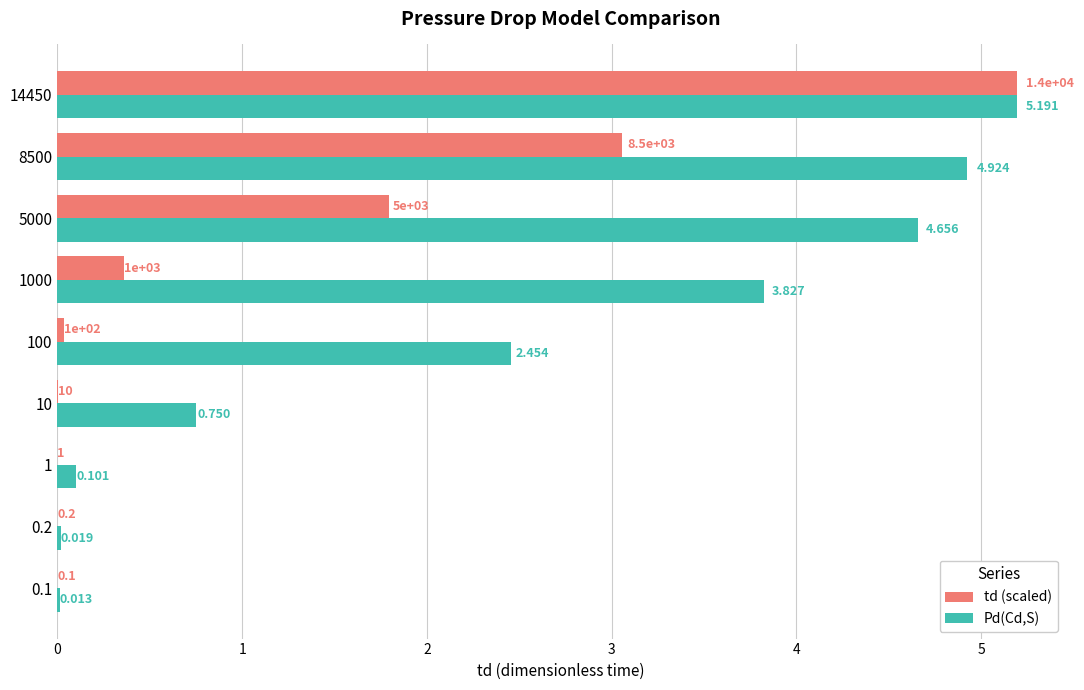

At which label is td (scaled) closest to 2?

5000